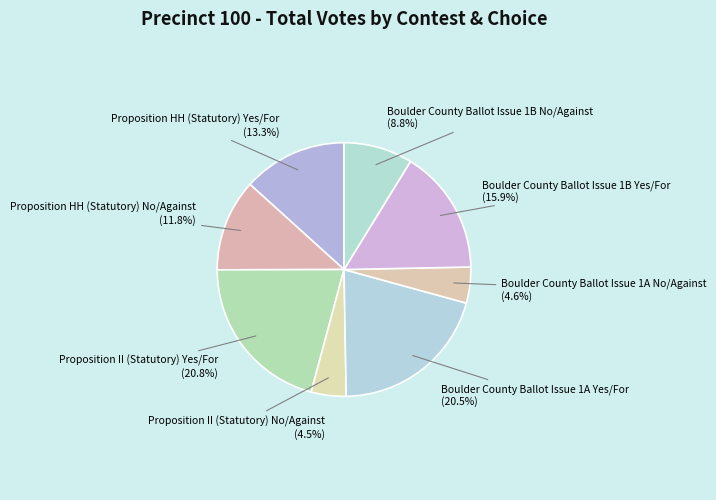

Is the sum of Proposition II (Statutory) No/Against and Proposition HH (Statutory) Yes/For greater than half?

No